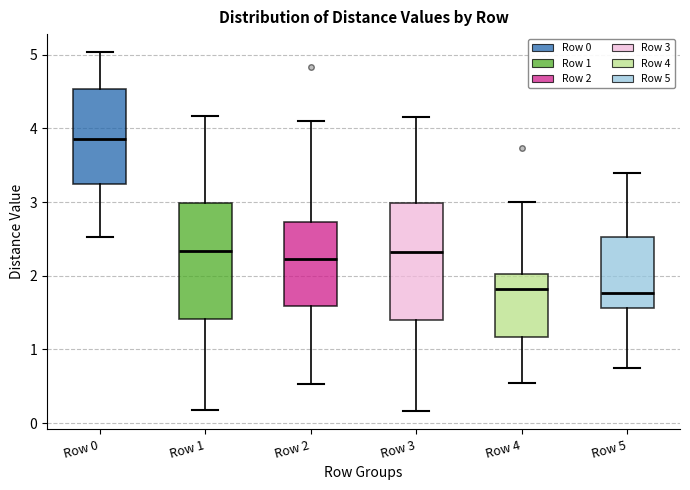

Which box's median line is the highest?

Row 0